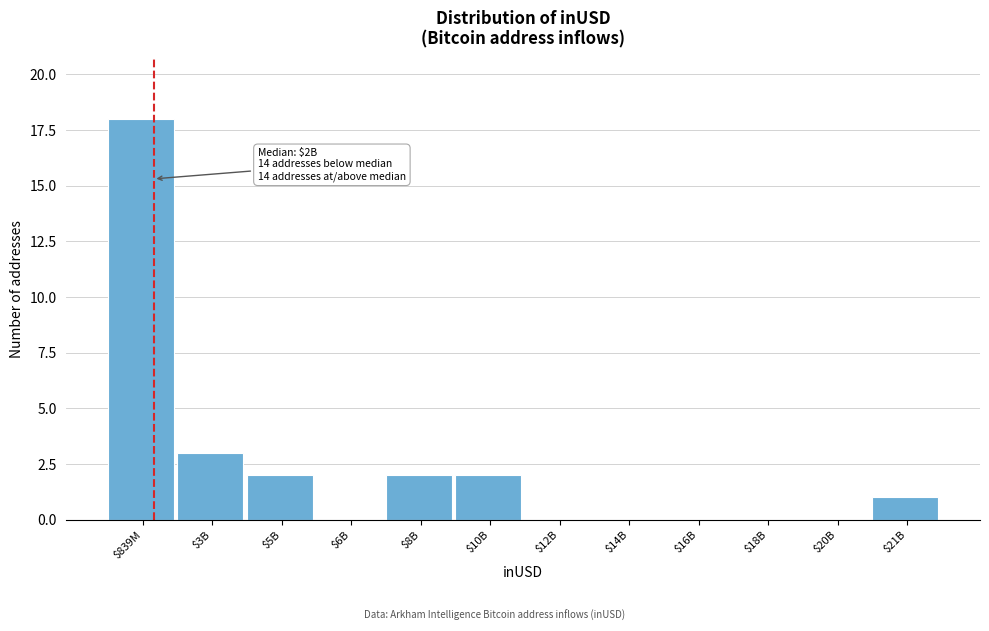

Which label corresponds to the largest value in the chart?

$839M